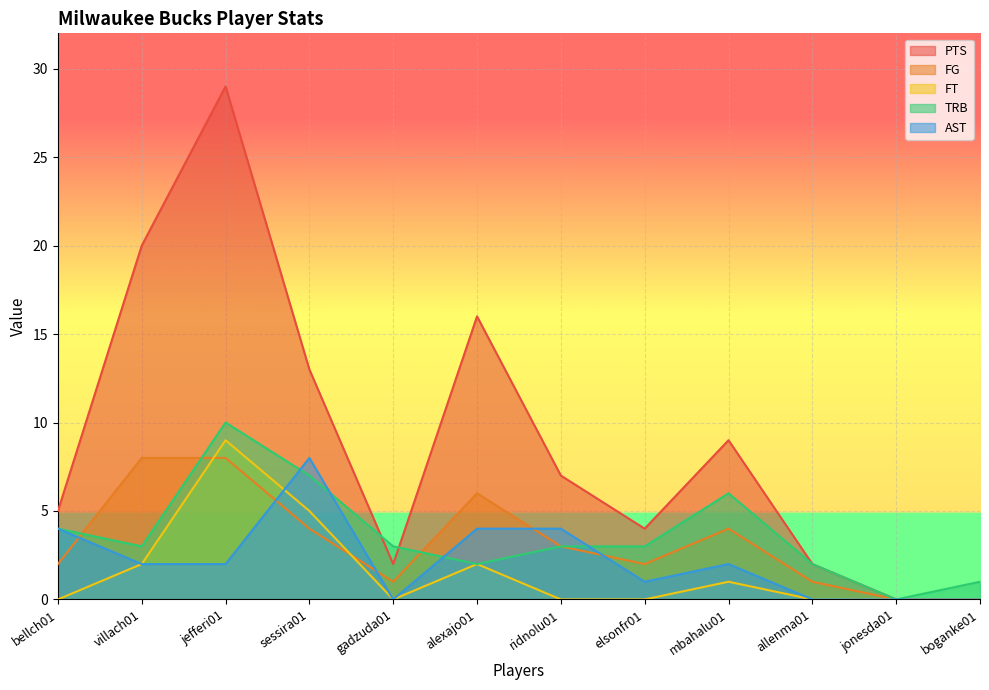

Where is the first local minimum for AST?

gadzuda01